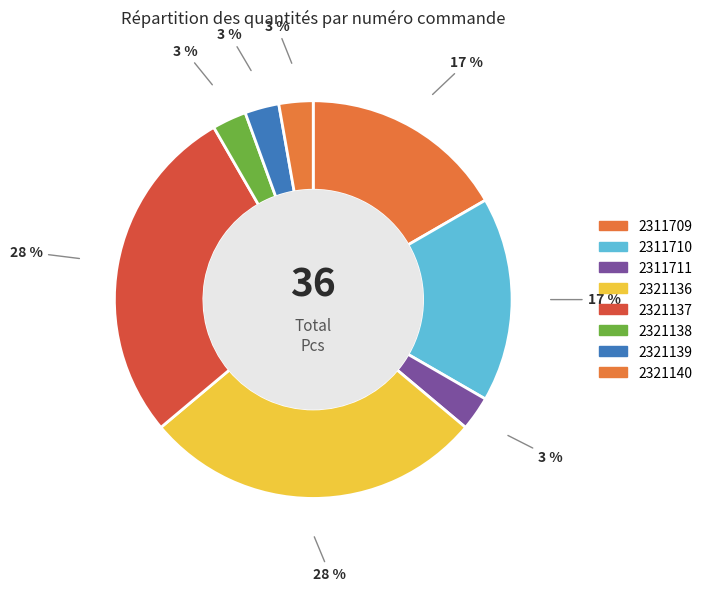

To the nearest percent, what portion does 2321137 represent?

28%